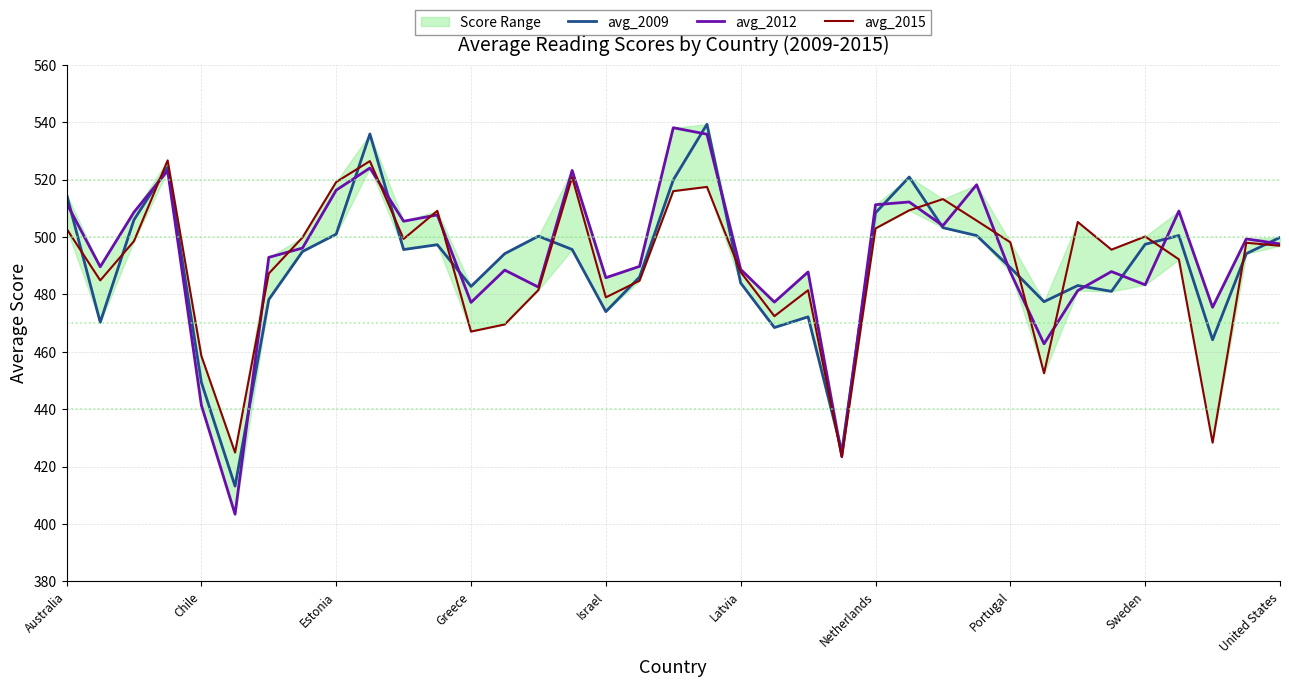

What is the difference between the maximum and minimum values in the avg_2012 series?

134.6